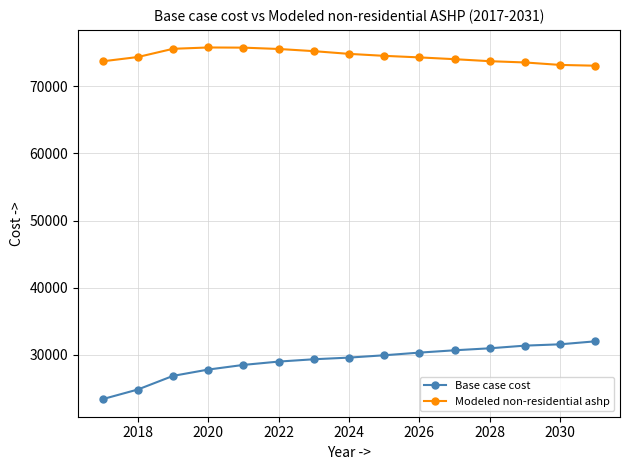

Which series has the largest range (max minus min)?

Base case cost